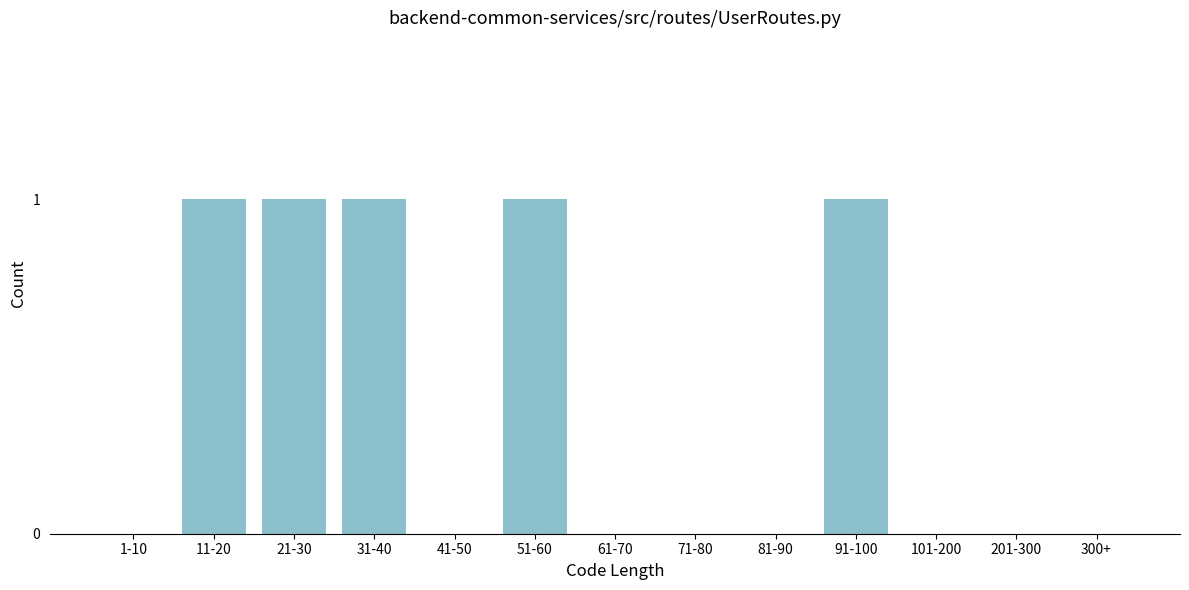

Reading left to right, list all the values displayed in this chart.

1-10=0	11-20=1	21-30=1	31-40=1	41-50=0	51-60=1	61-70=0	71-80=0	81-90=0	91-100=1	101-200=0	201-300=0	300+=0